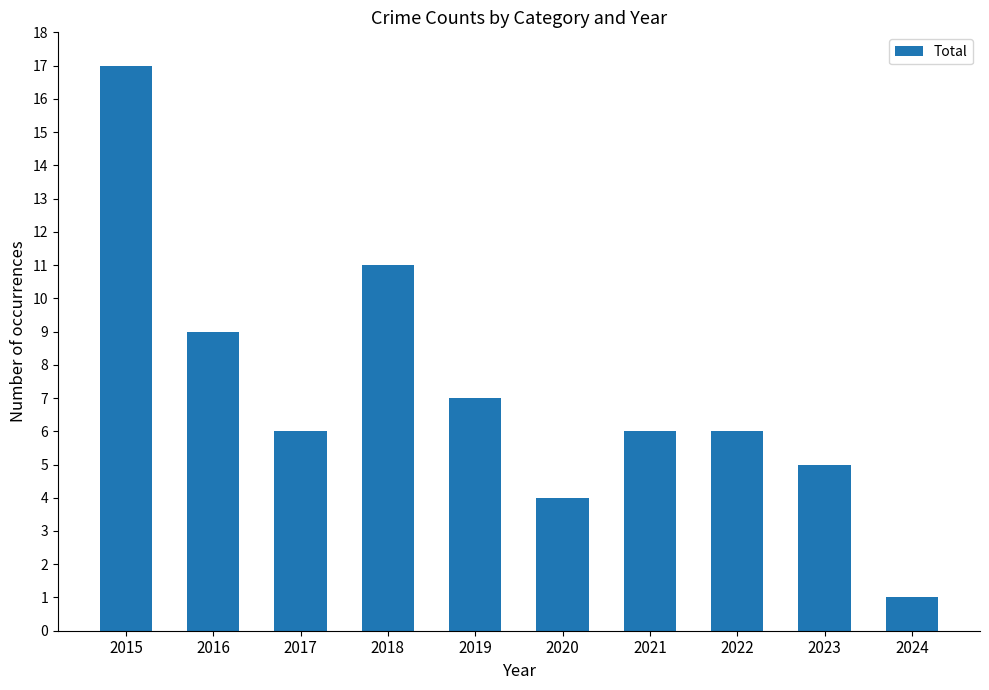

Is it true that the value at 2021 is 6?

True